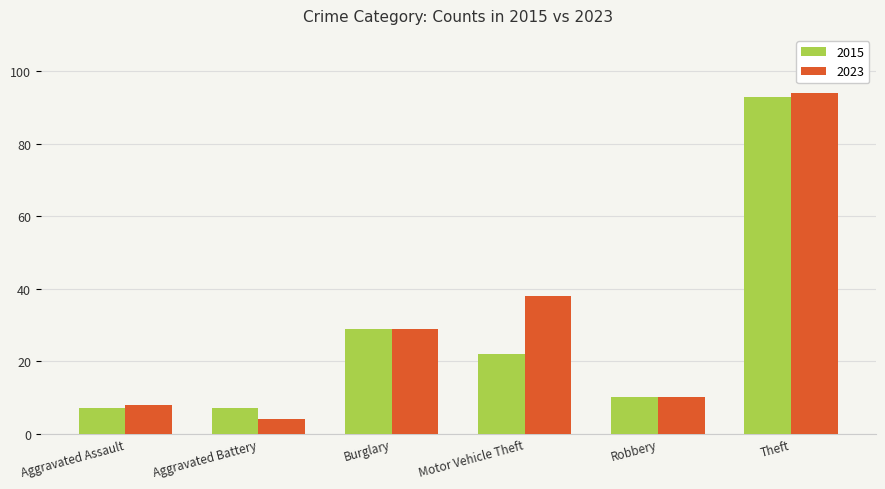

What is the greatest value displayed?

94